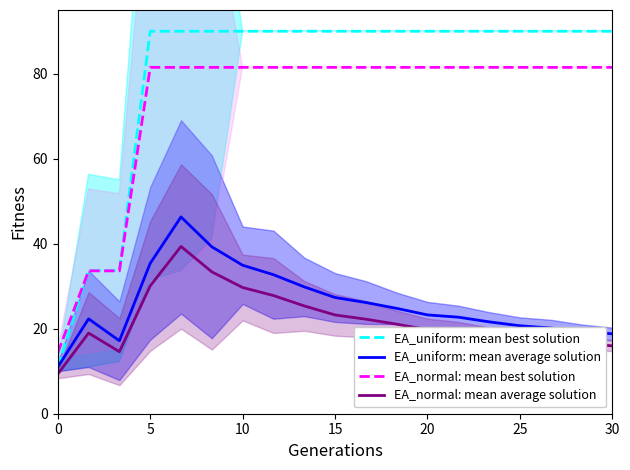

Which series changed the most between 0 and 17?

EA_uniform: mean best solution